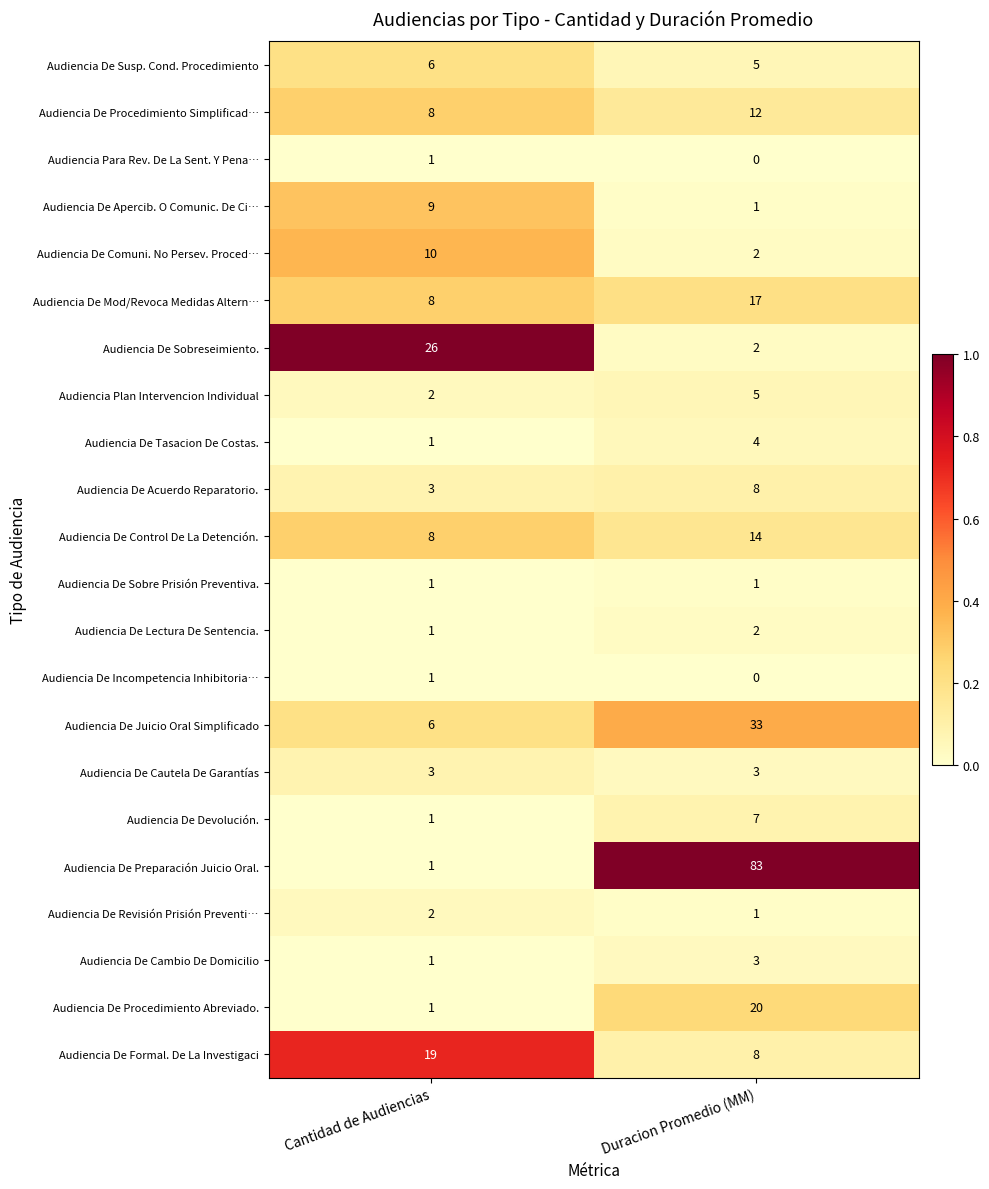

At which category does the chart reach its peak across all series?

Duracion Promedio (MM)